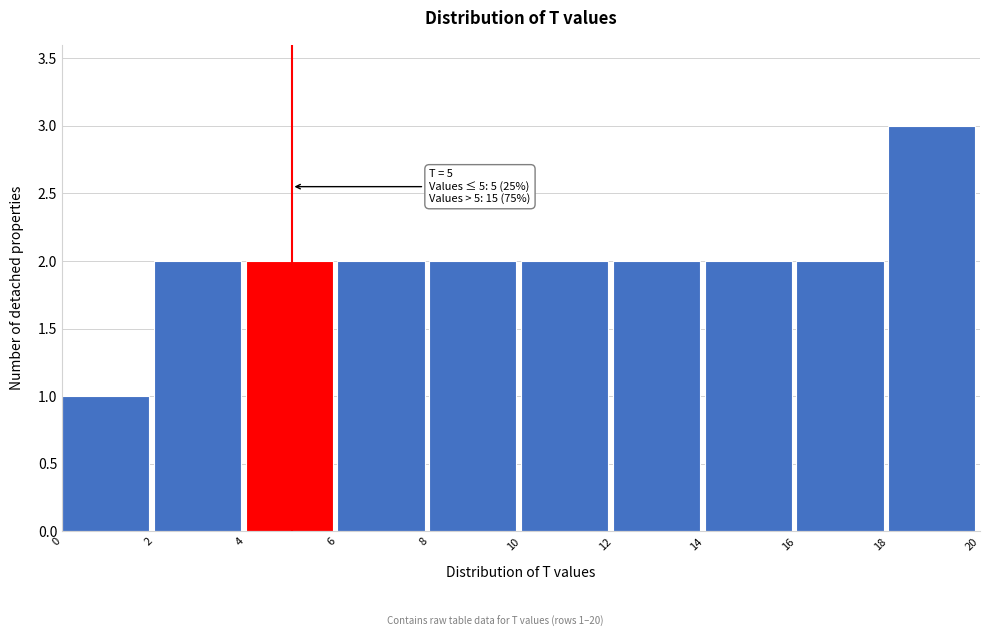

Over which range of the x-axis is the bar tallest?

18 to 20